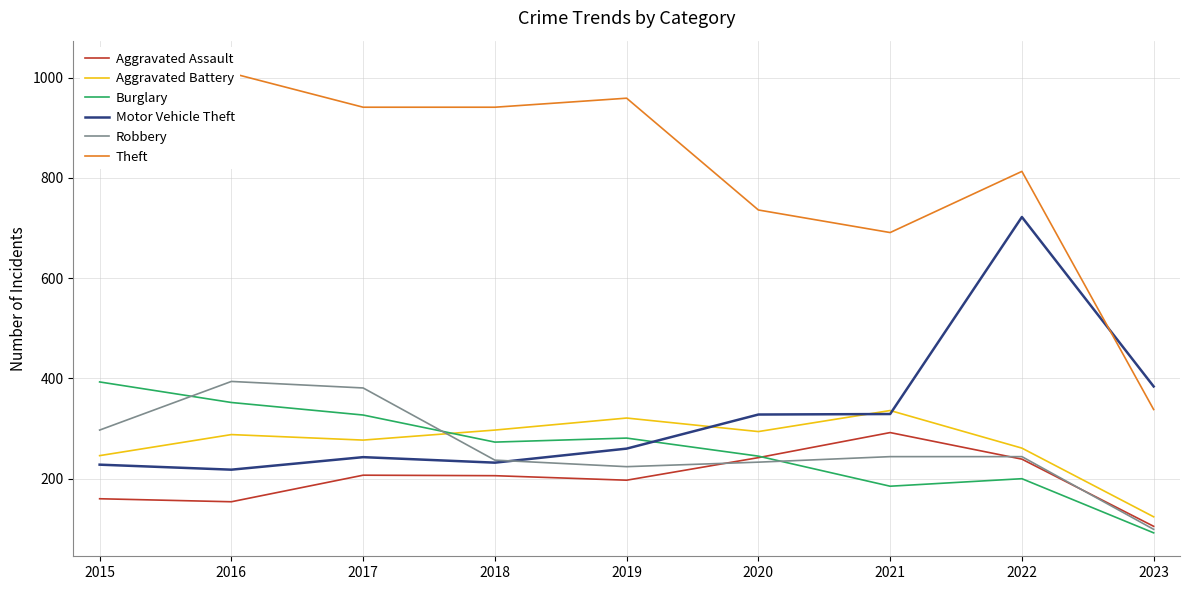

Rank the series by their maximum value, from lowest to highest.

Aggravated Assault, Aggravated Battery, Burglary, Robbery, Motor Vehicle Theft, Theft